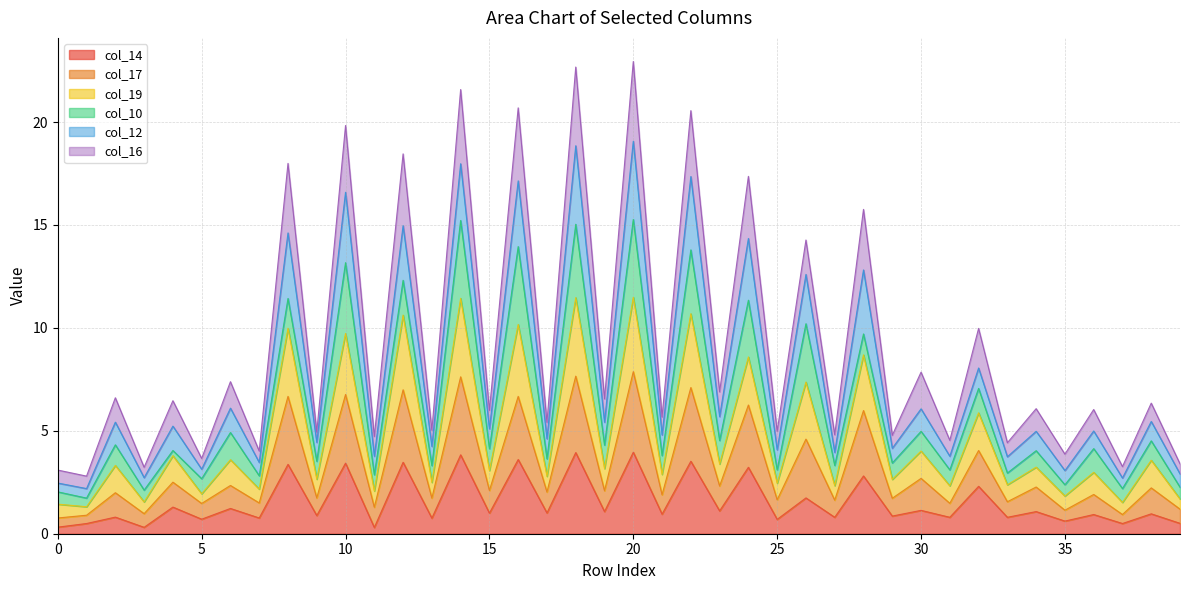

At which label does col_17 reach its peak?

20